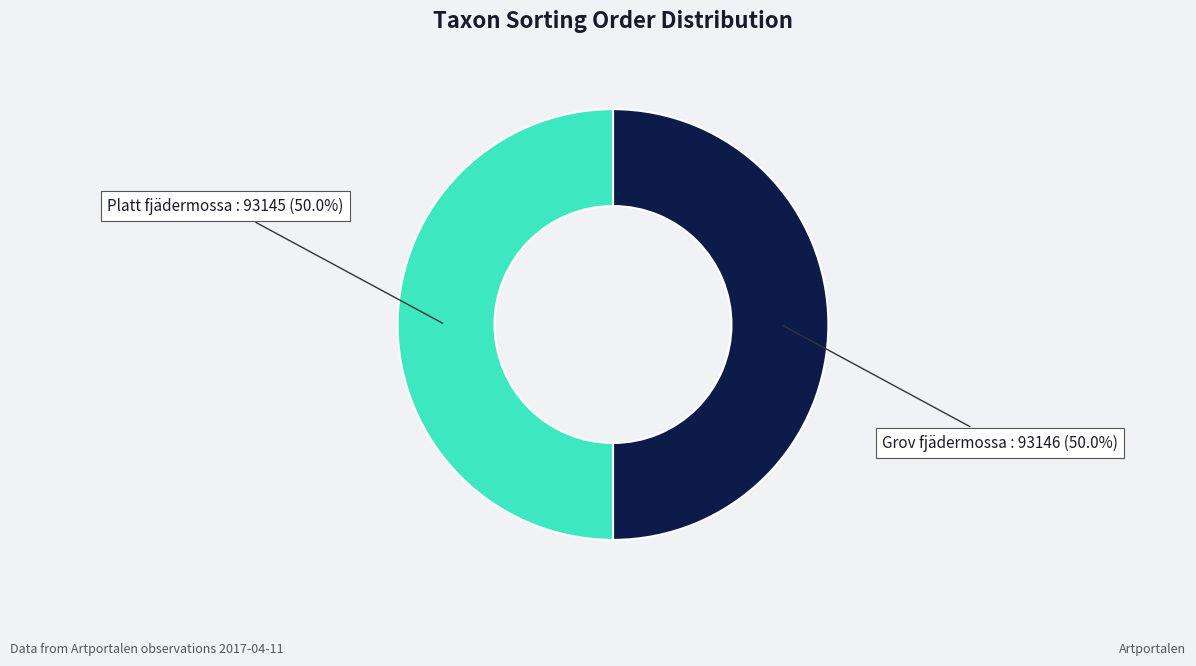

What portion of the pie excludes Platt fjädermossa : 93145?

50.0%